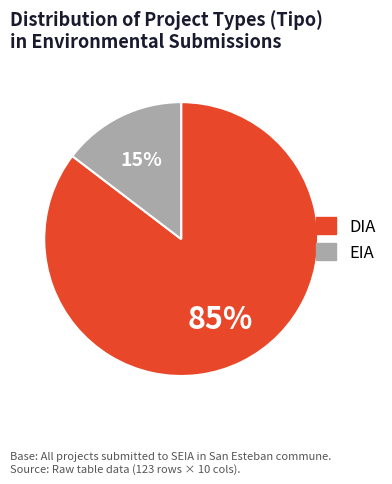

Which has a higher value, DIA or EIA?

DIA